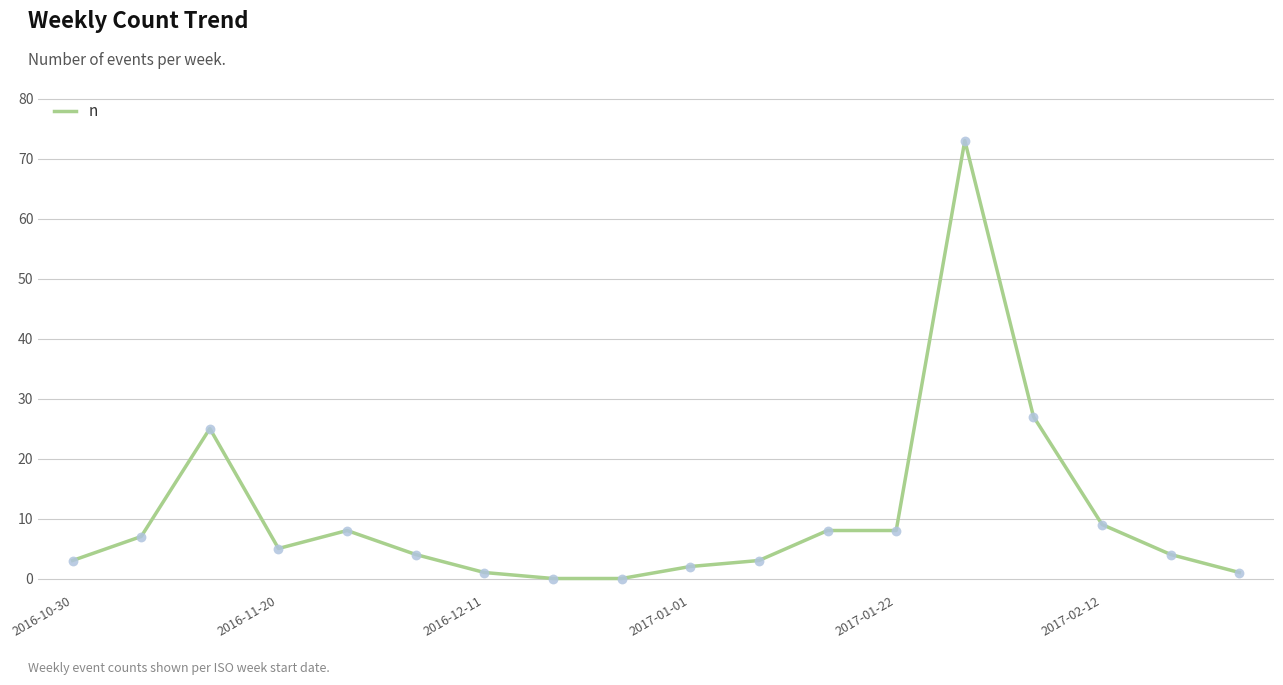

What is the greatest value displayed?

73